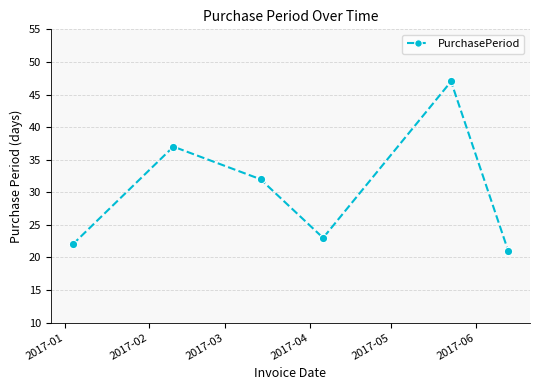

Does the chart display data point markers on the line(s)?

Yes